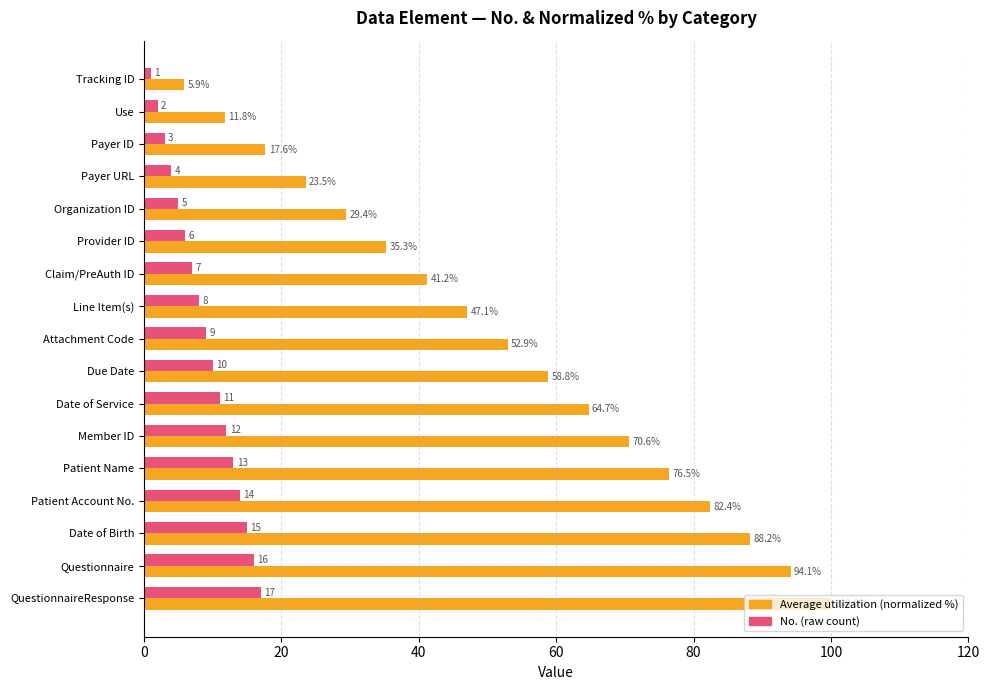

What is the sum of all No. (raw count) values?

153.0